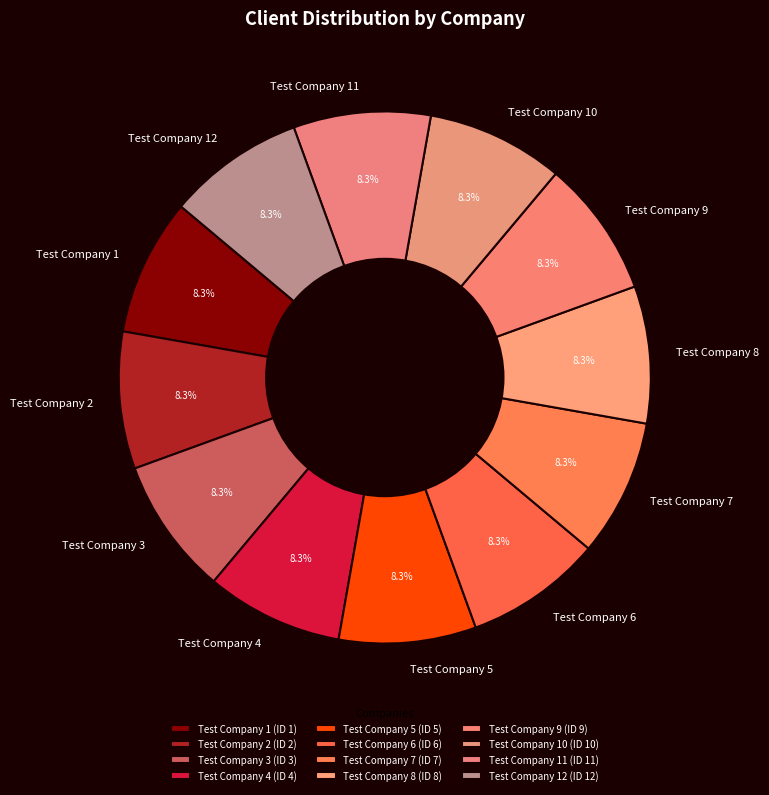

To the nearest percent, what is the difference between the largest and smallest slice percentages?

0%